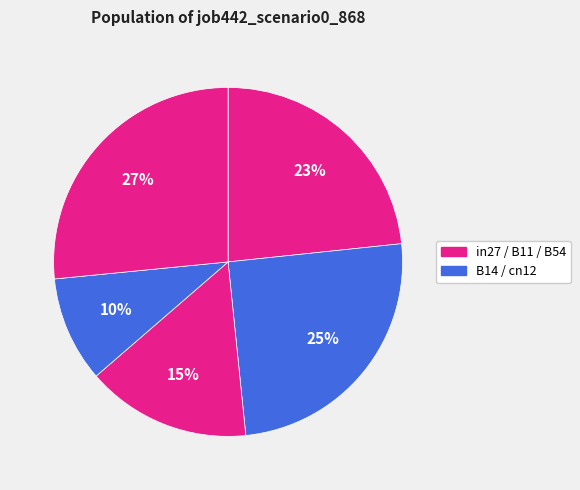

Count the number of slices in the pie.

5